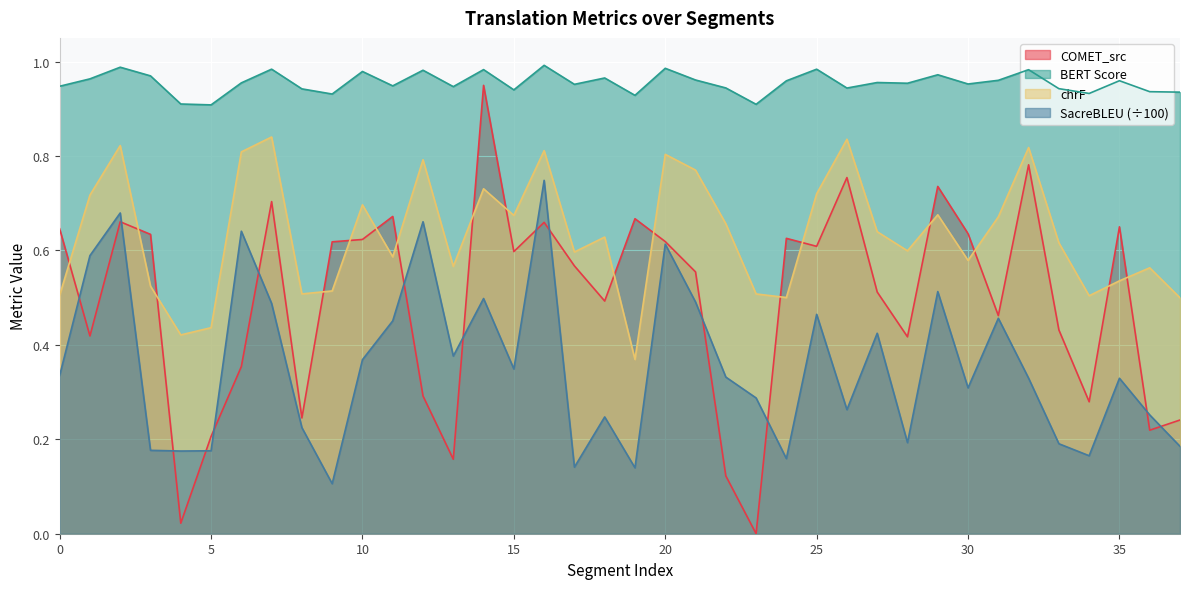

What are all the series names shown in the legend?

COMET_src, BERT Score, chrF, SacreBLEU (÷100)